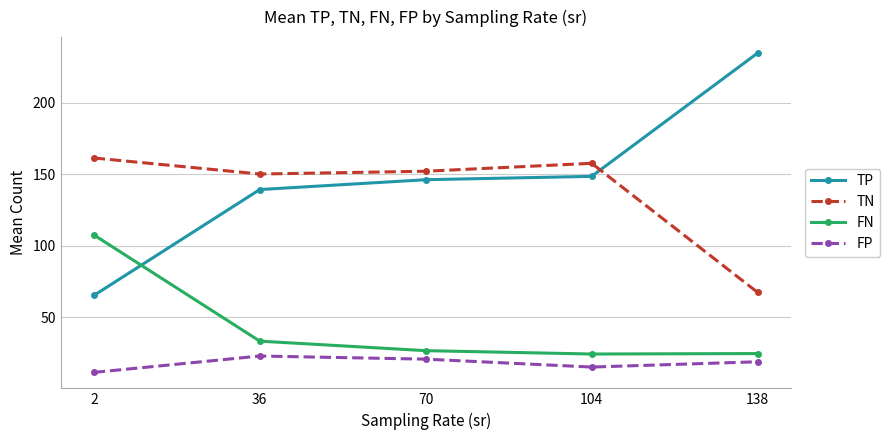

The TP series shows 210.7 at 104. True or false?

False